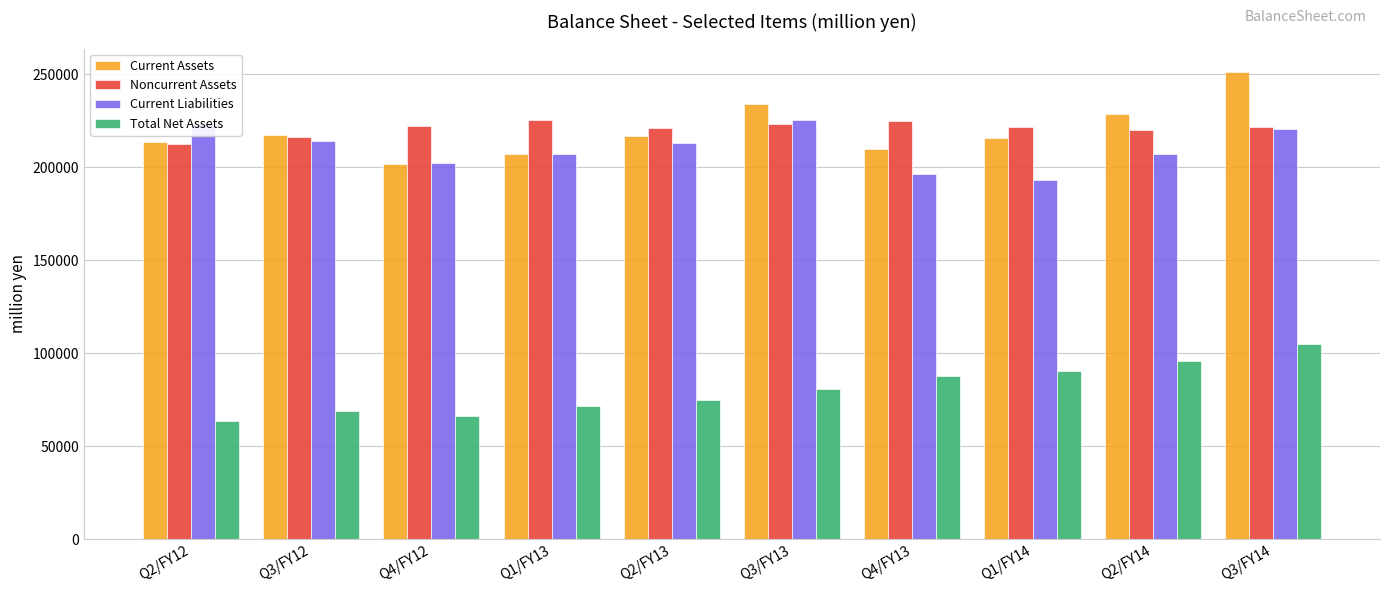

Are the bars grouped side by side (vs. stacked)?

Yes